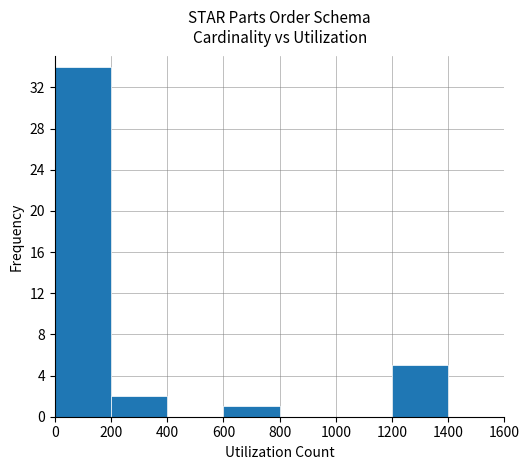

Is it true that the value at 1000 is 13?

False